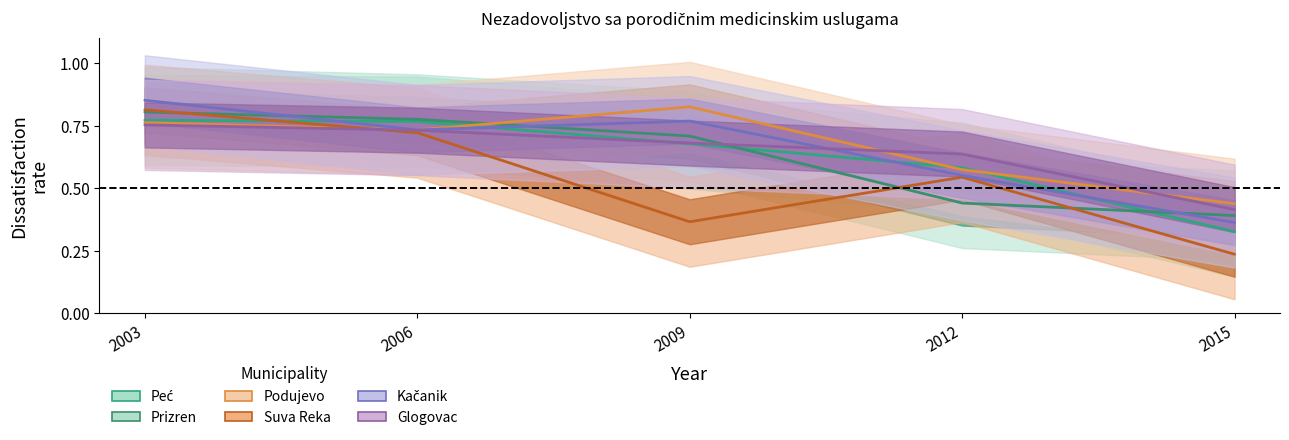

Reading left to right, list all the values displayed in this chart.

Peć: 0.8	0.8	0.7	0.6	0.3
Prizren: 0.8	0.8	0.7	0.4	0.4
Podujevo: 0.8	0.7	0.8	0.6	0.4
Suva Reka: 0.8	0.7	0.4	0.5	0.2
Kačanik: 0.9	0.7	0.8	0.6	0.4
Glogovac: 0.8	0.7	0.7	0.6	0.4